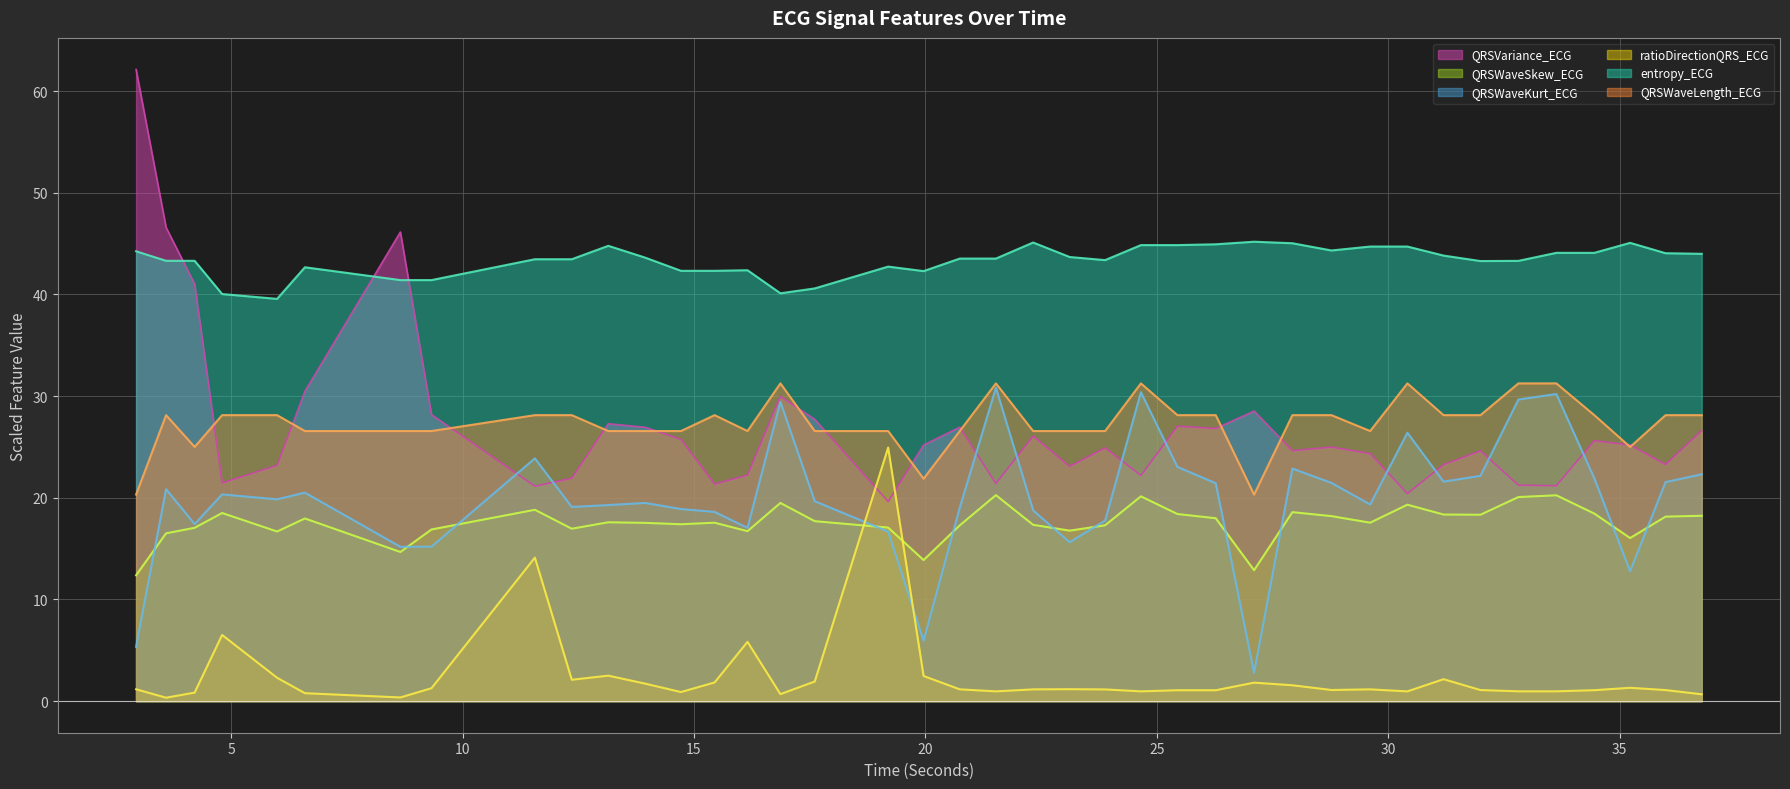

At which label is ratioDirectionQRS_ECG closest to 12?

11.5625